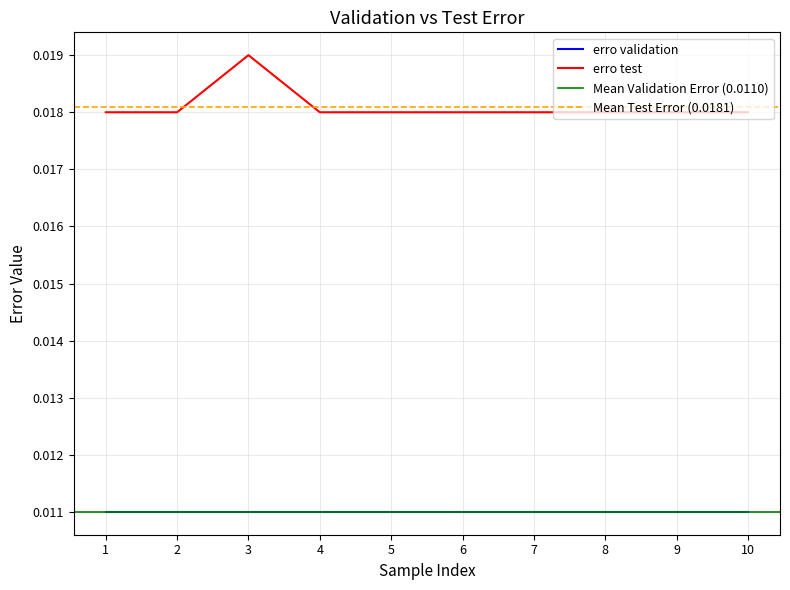

Which category has the highest value across all series?

3